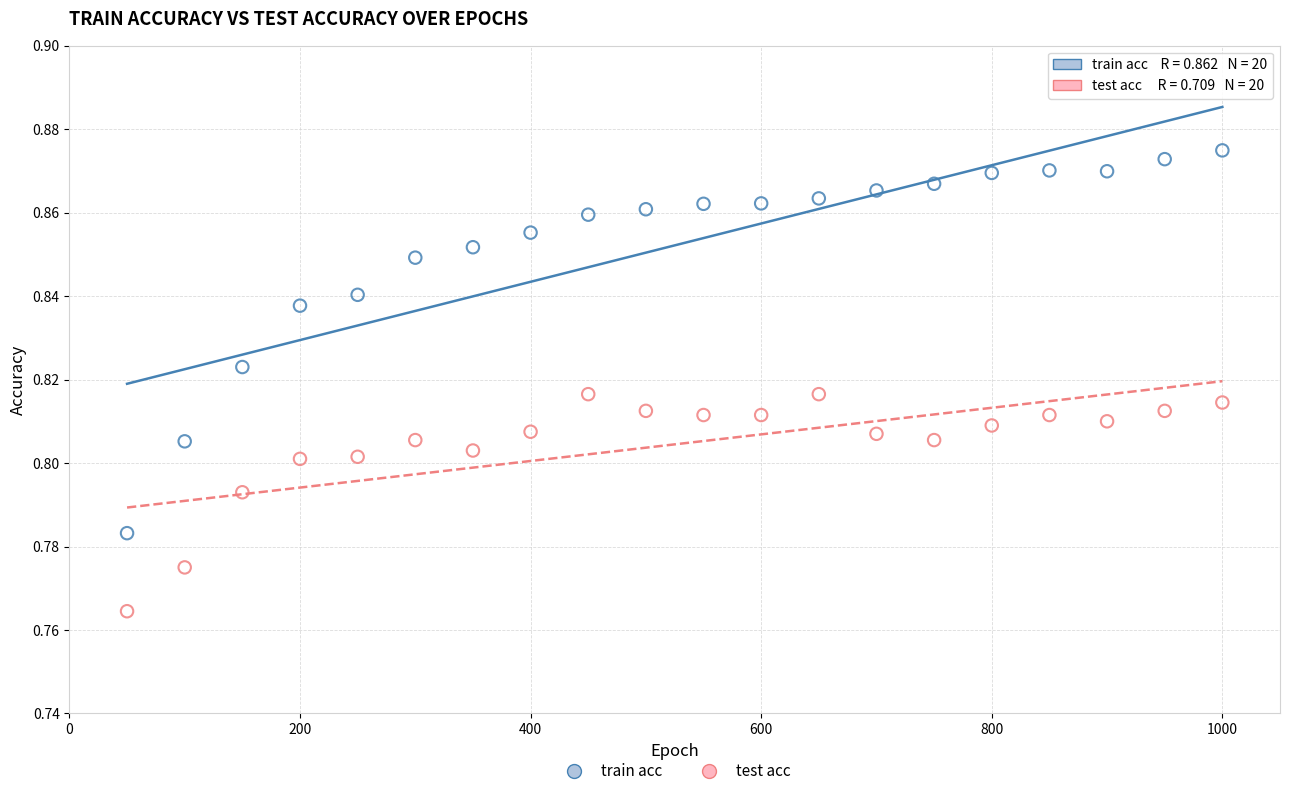

Which series contains the highest Y value?

train acc